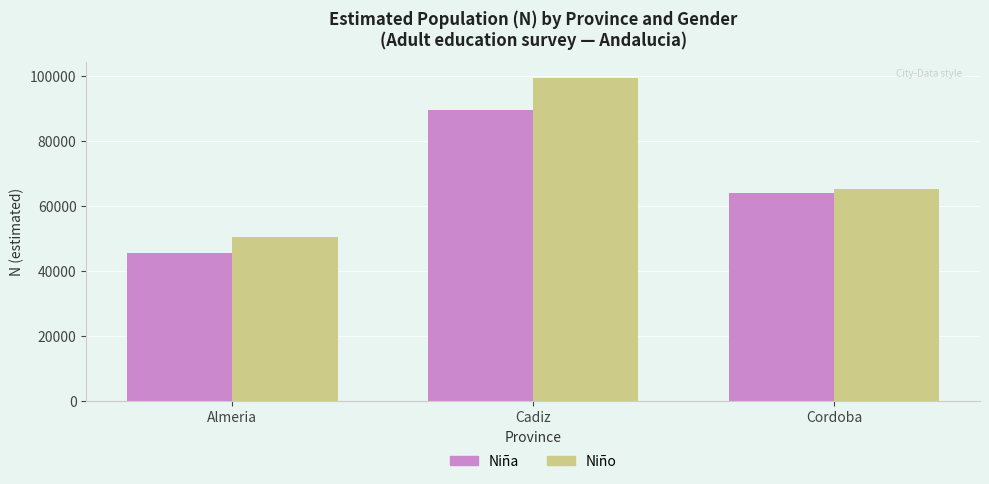

What is the difference between the highest and lowest values at Cadiz?

9763